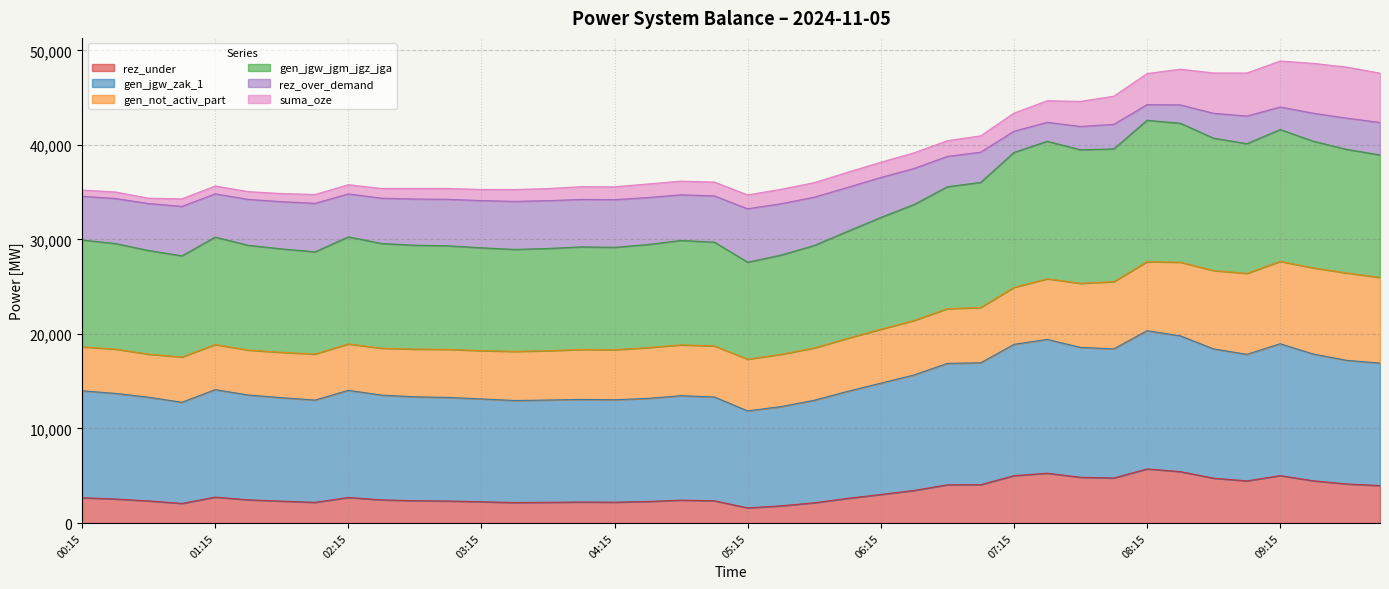

Does the chart have visible grid lines?

Yes